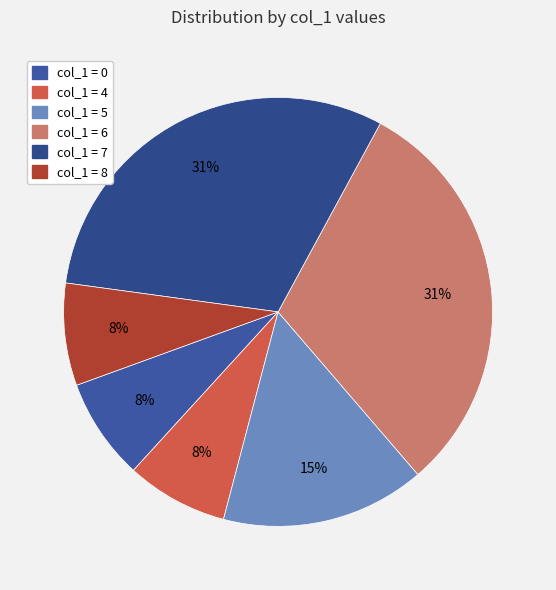

Is there a majority slice in this chart?

No